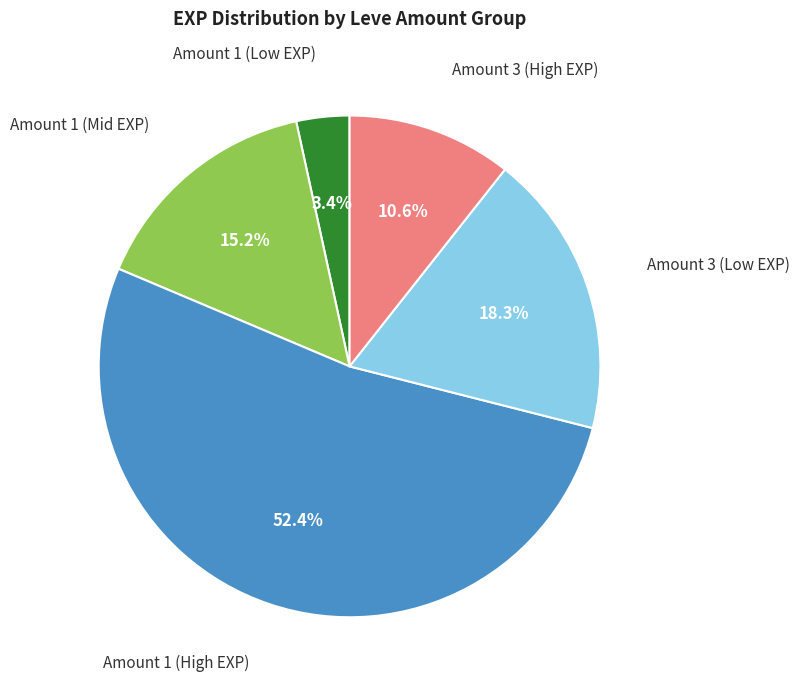

Is there a majority slice in this chart?

Yes